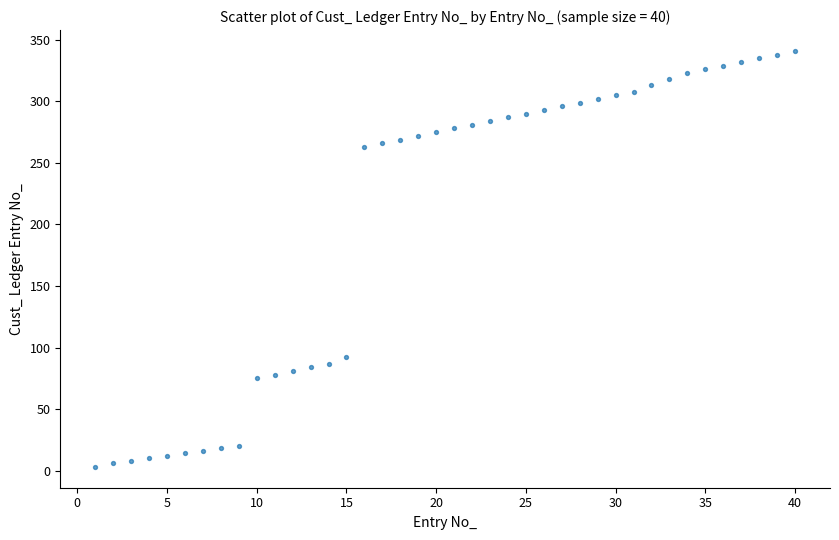

What Y value in the scatter plot is closest to 172?

92